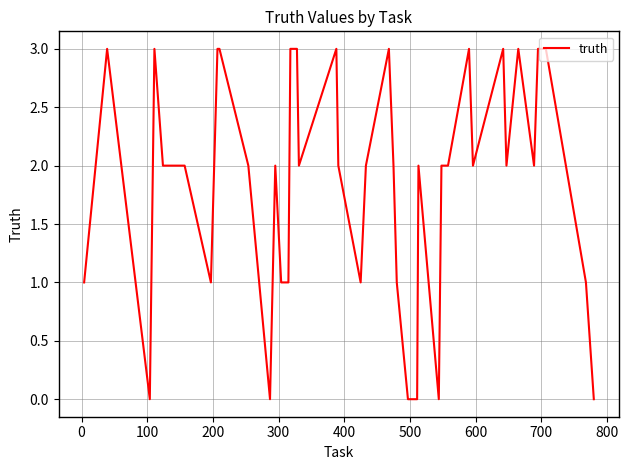

What is the difference between the maximum and minimum values?

3